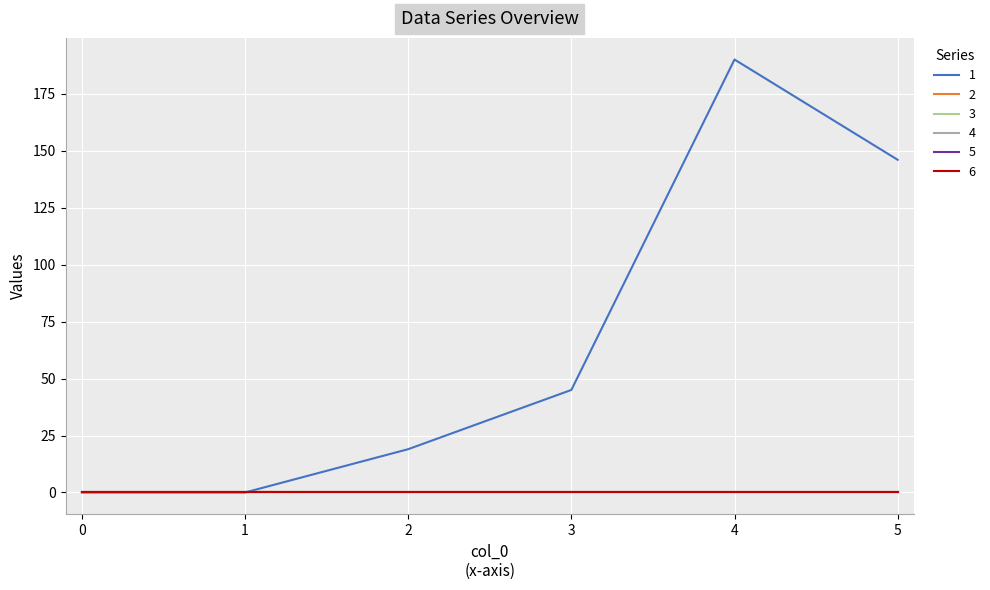

The 2 series shows 0 at 2. True or false?

True